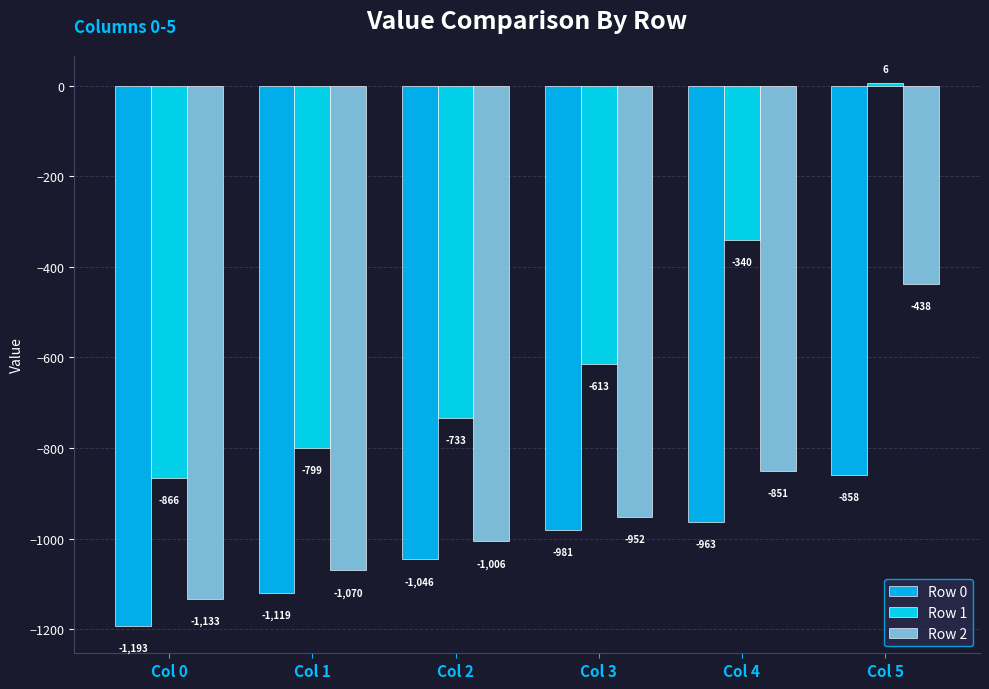

Rank the series by their average value, from highest to lowest.

Row 1, Row 2, Row 0